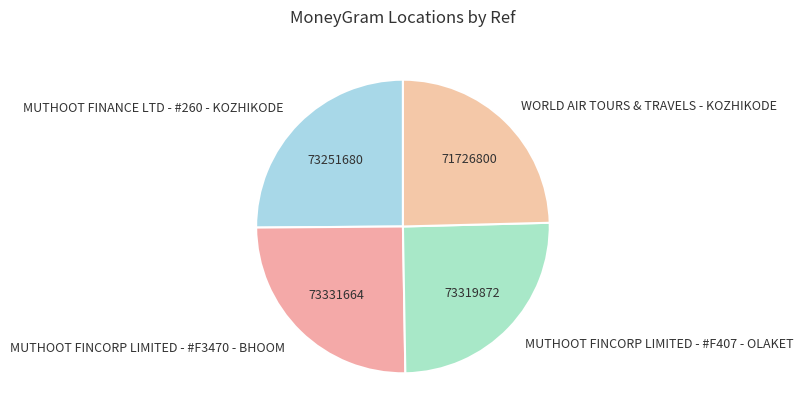

Which category has the smallest portion of the pie?

WORLD AIR TOURS & TRAVELS - KOZHIKODE